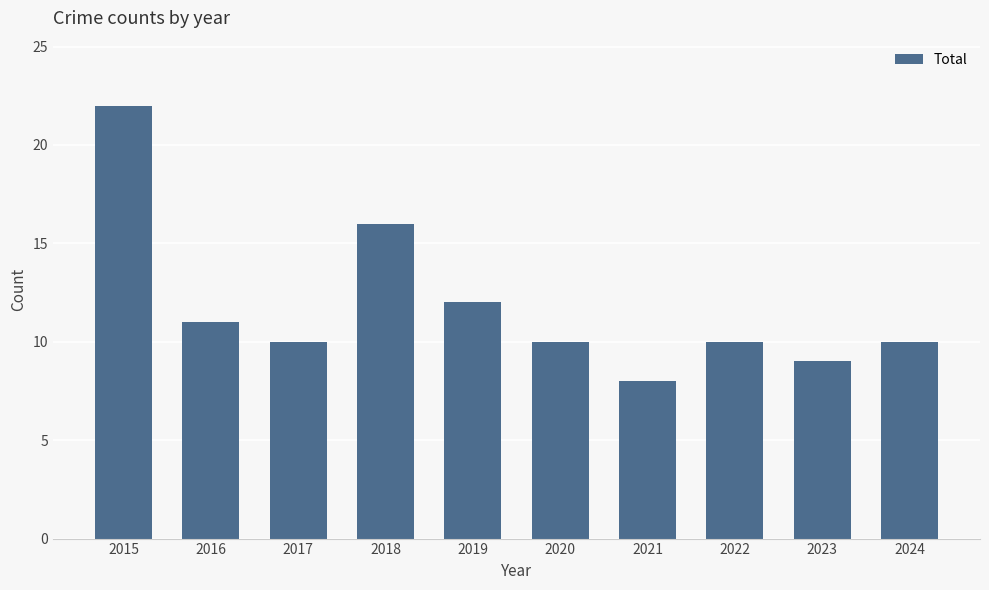

Which category has the lowest value across all series?

2021